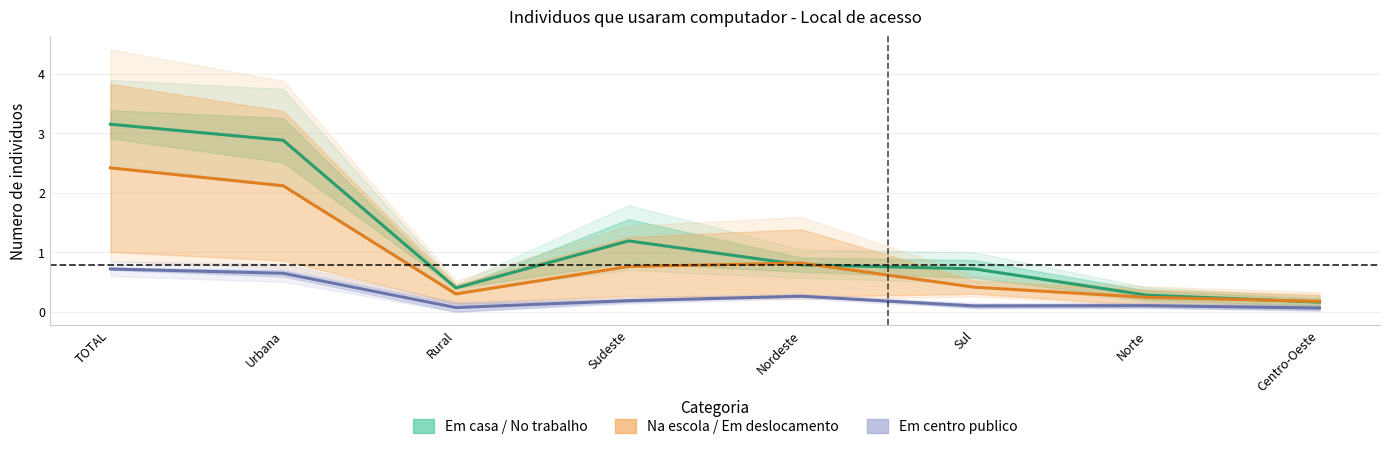

True or false: Em centro publico and Na escola / Em deslocamento intersect in this chart.

False